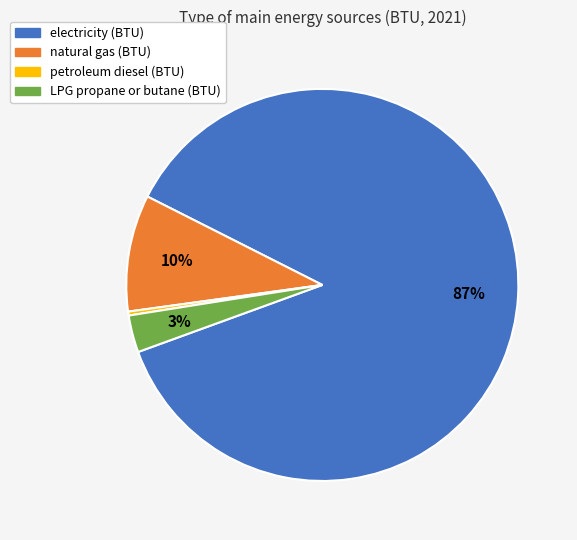

Do LPG propane or butane (BTU) and petroleum diesel (BTU) together represent more than half of the pie?

No